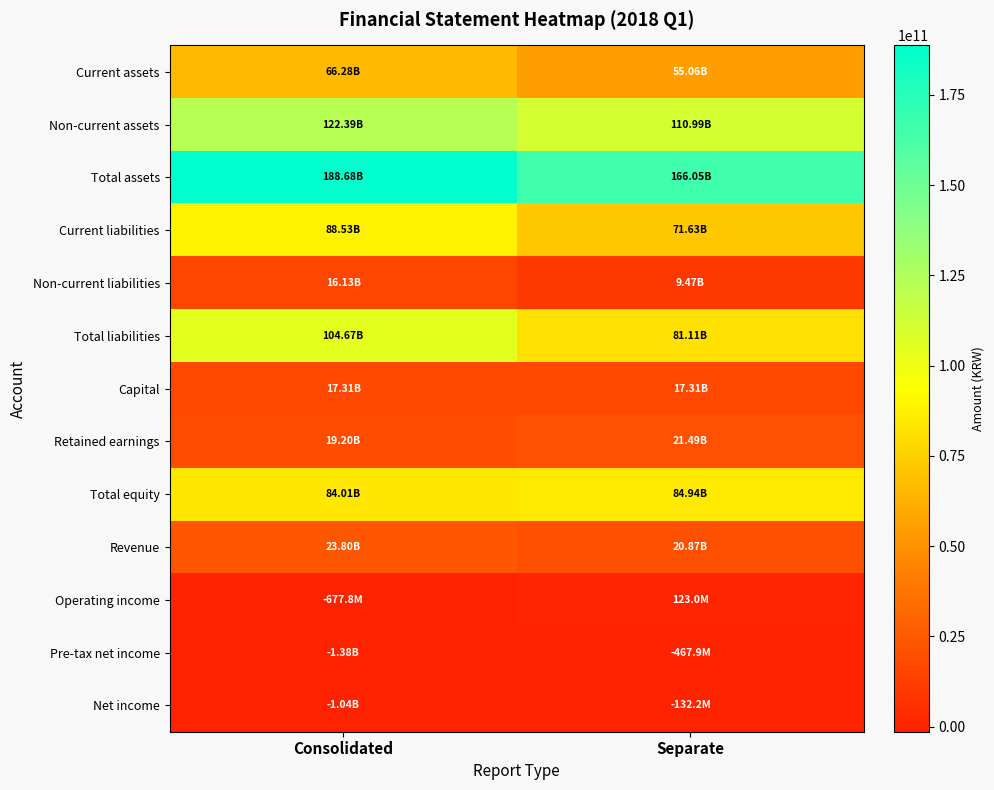

List the series in order of their peak value, highest first.

Total assets, Non-current assets, Total liabilities, Current liabilities, Total equity, Current assets, Revenue, Retained earnings, Capital, Non-current liabilities, Operating income, Net income, Pre-tax net income